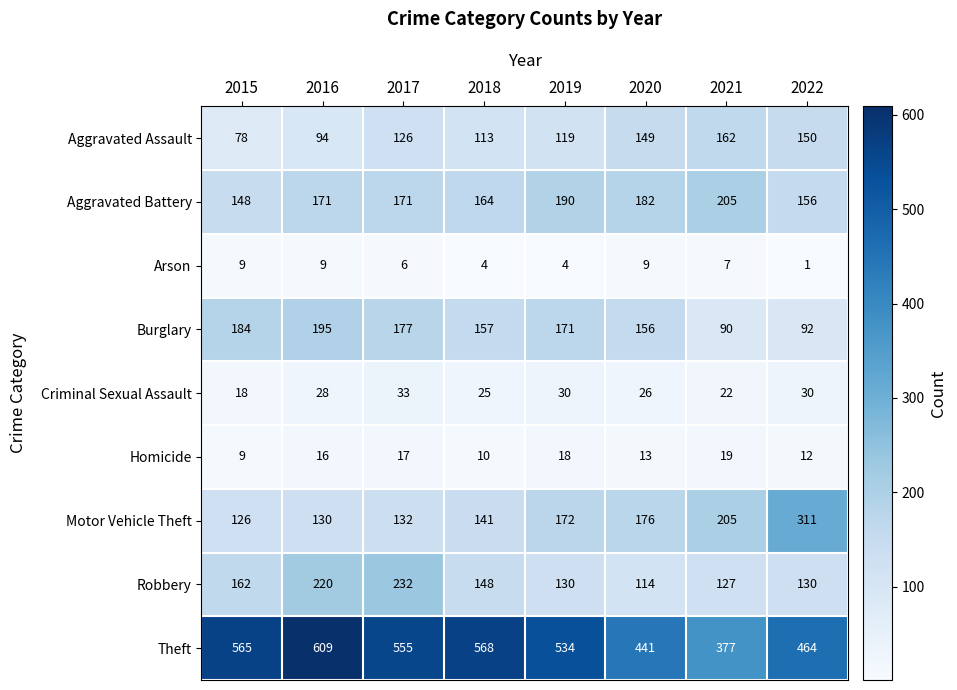

What is the sum of the Aggravated Assault values at 2017 and 2018?

239